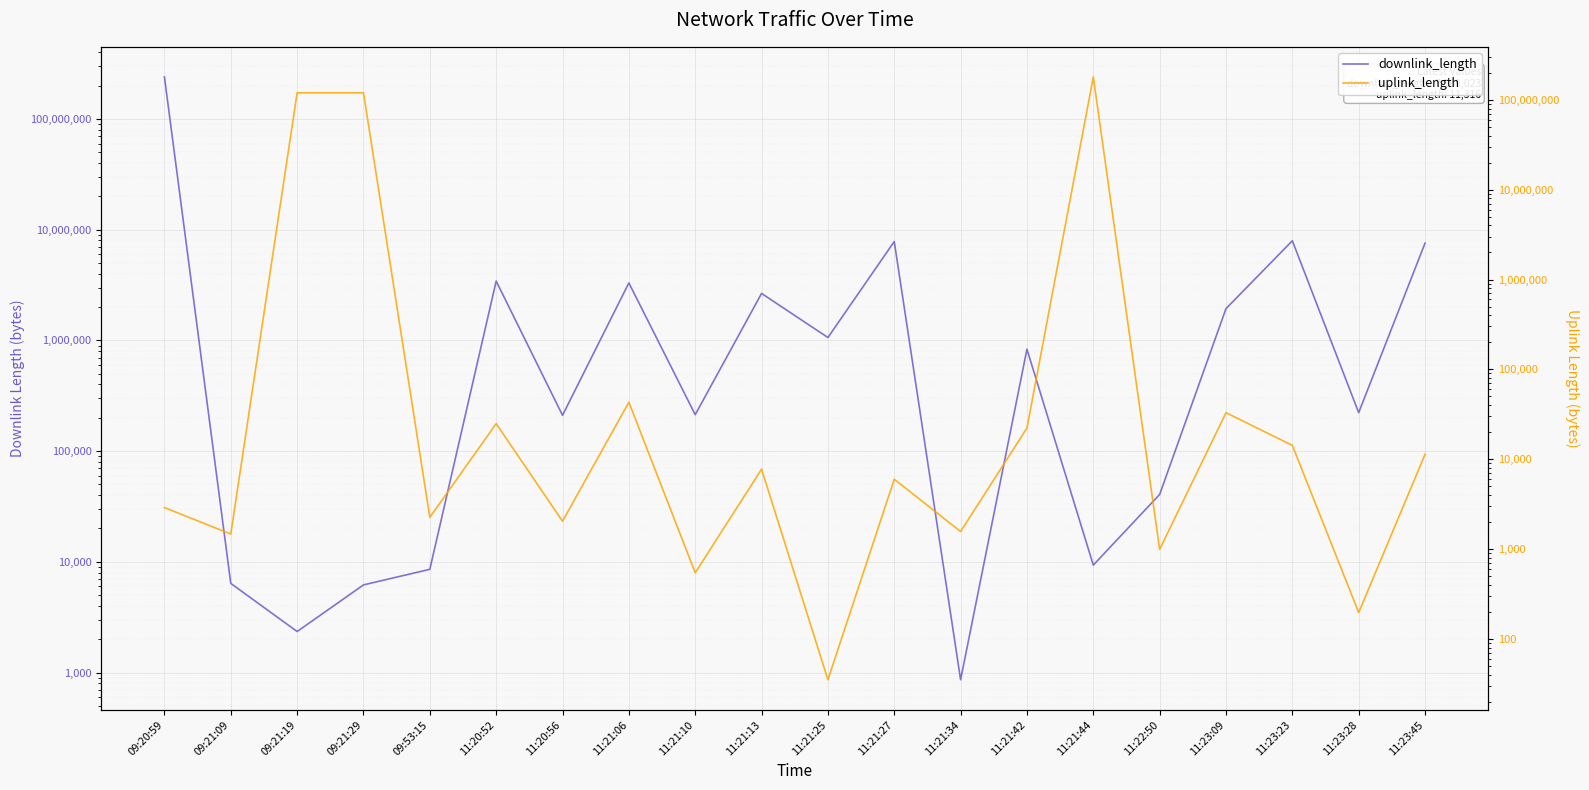

Reading left to right, what are all the values shown in this chart?

downlink_length: 240008511	6382	2346	6185	8554	3435774	210707	3308016	213467	2658886	1062436	7825484	860	832925	9336	40624	1937937	7953287	222632	7569023
uplink_length: 2891	1466	120006156	120005996	2253	24870	2037	43080	543	7741	35	5977	1565	22220	180000906	989	32939	14238	196	11316